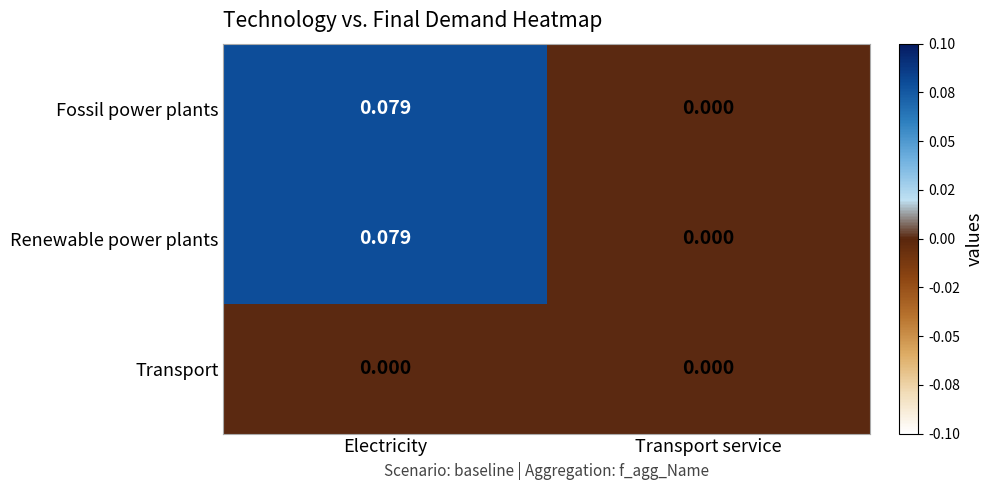

How many data points does each series have?

2